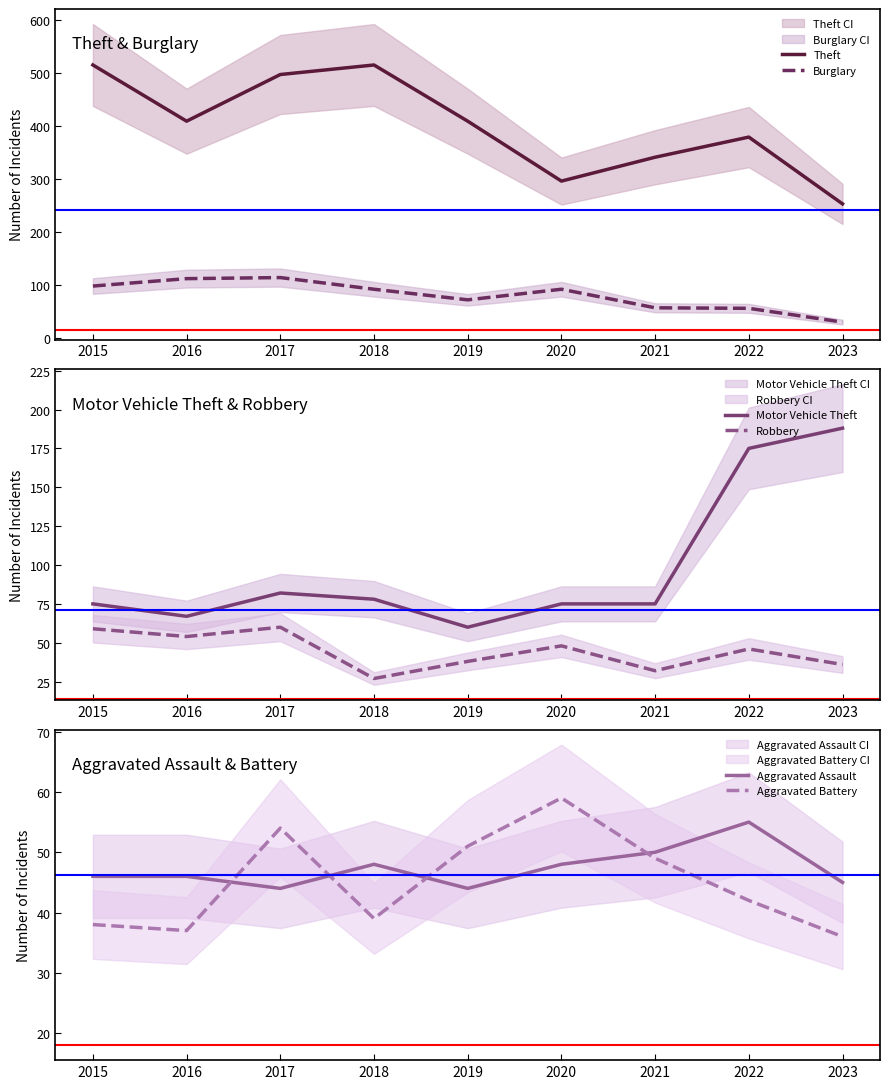

What is the highest value of the Aggravated Battery series?

59